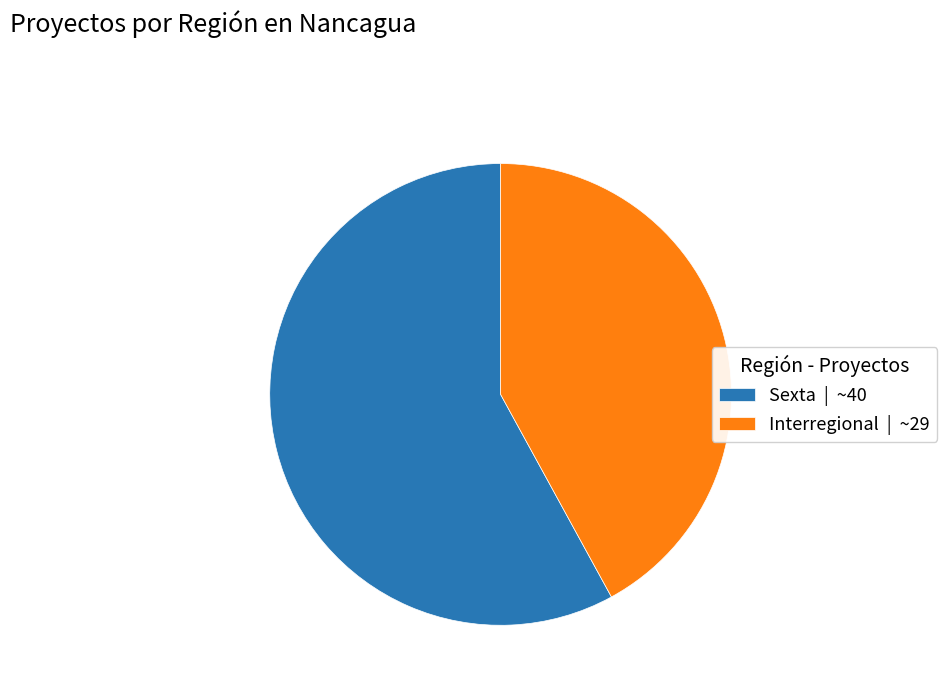

Do Sexta and Interregional together represent more than half of the pie?

Yes